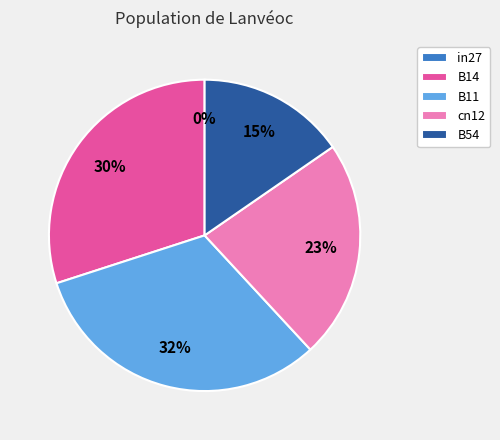

True or false: B11 accounts for 40% of the total.

False